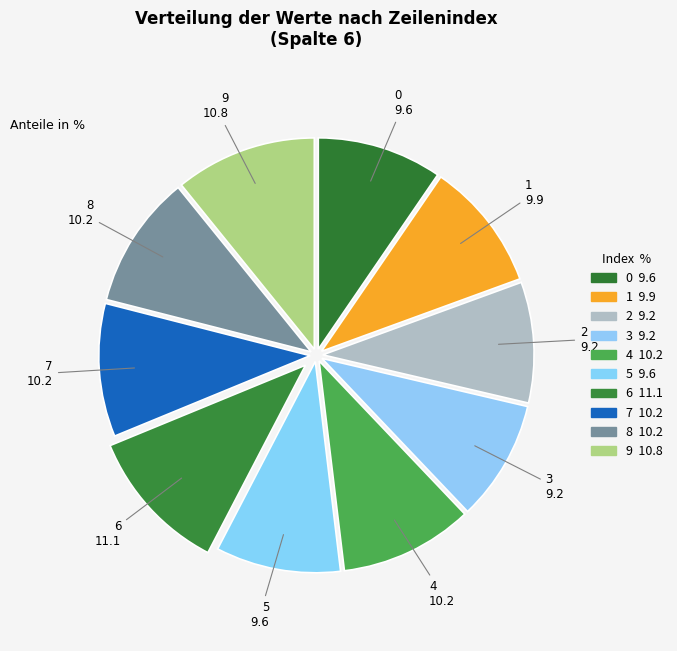

How many segments does this pie chart have?

10